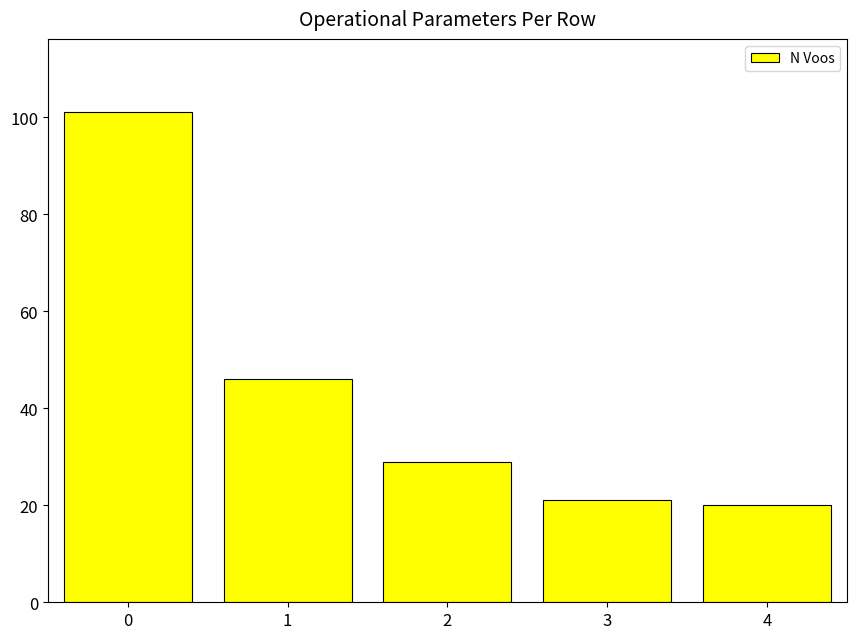

List the labels in order of value, largest first.

0, 1, 2, 3, 4